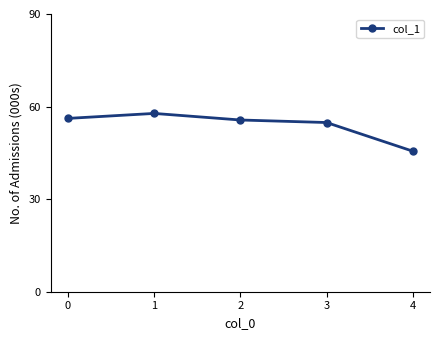

What value does the data have at 1?

57781